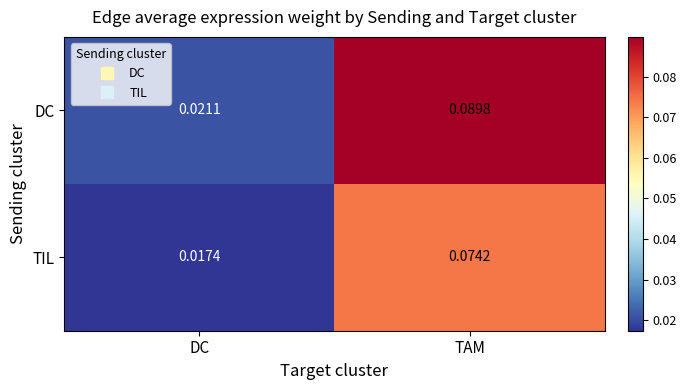

Rank the series by their maximum value, from highest to lowest.

DC, TIL